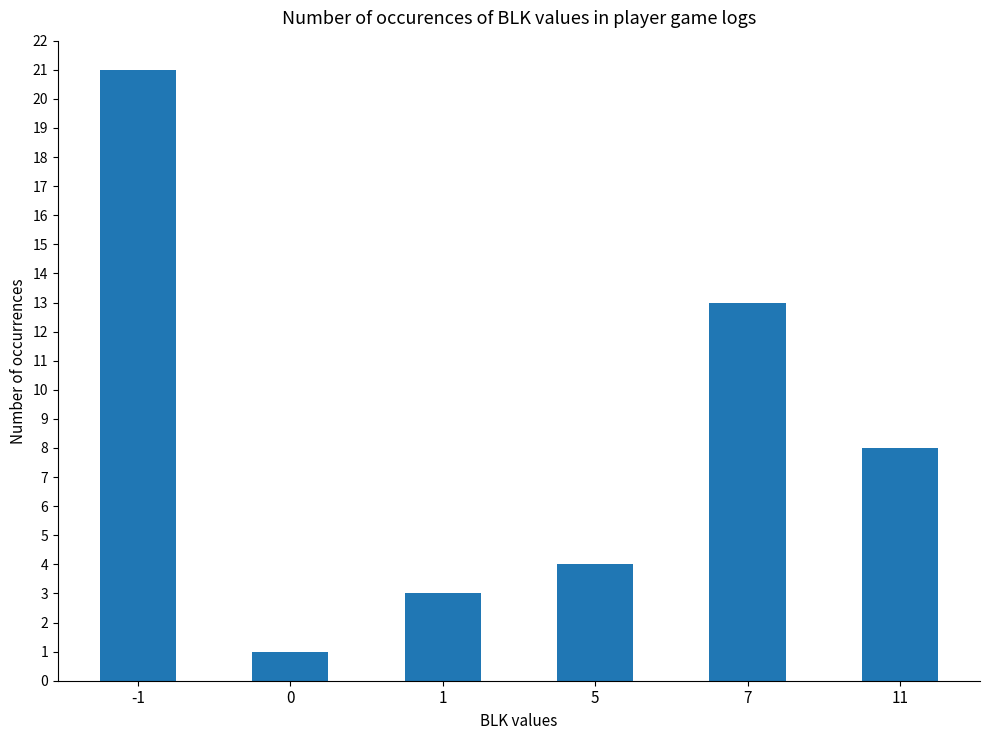

At which label is the value closest to 11?

7